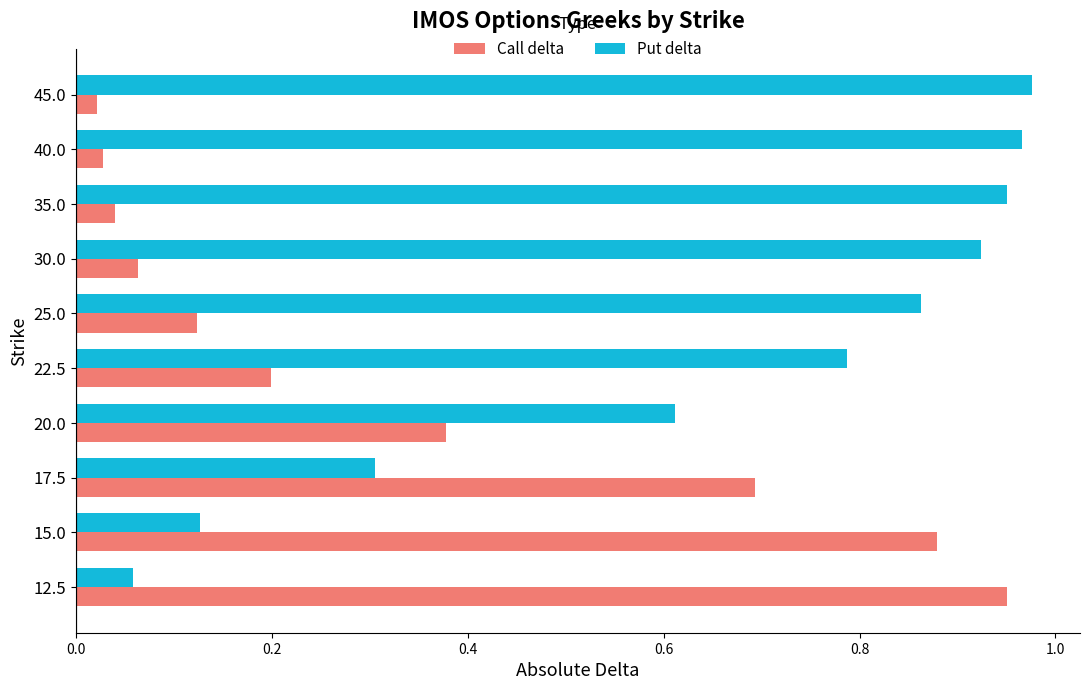

Is the value of Put delta at 30.0 greater than the value of Call delta at 25.0?

Yes